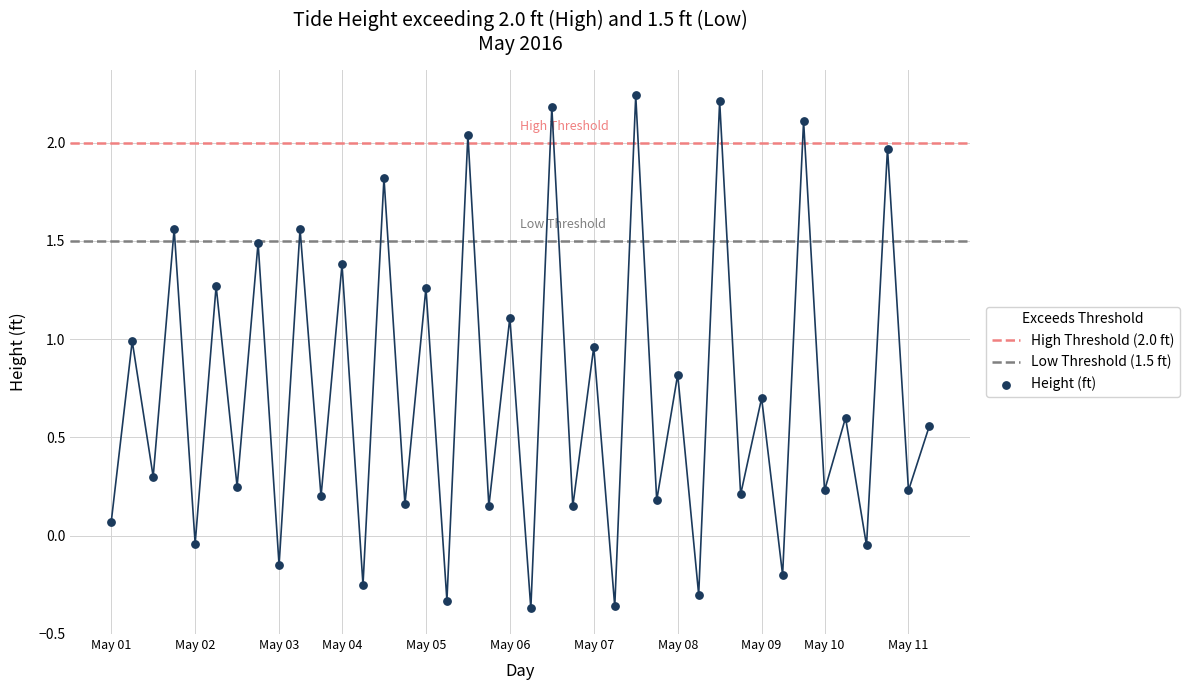

Between 05/10 0:22 and 05/02 12:12, which is larger?

05/02 12:12